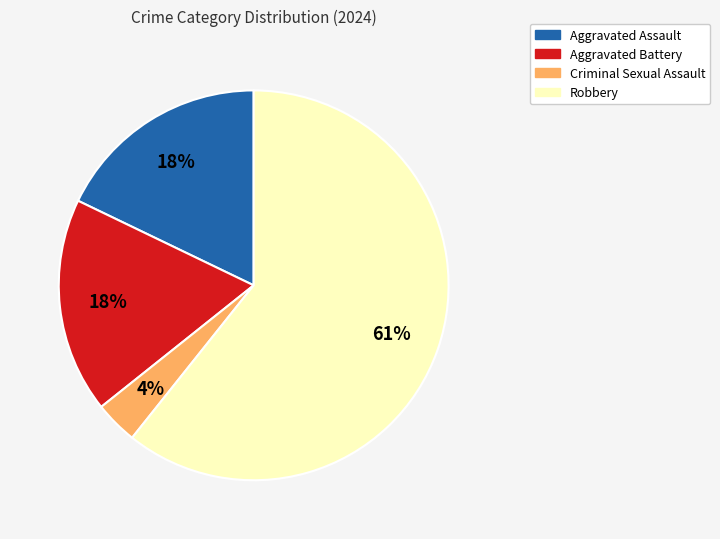

To the nearest percent, what is the average slice percentage?

25%